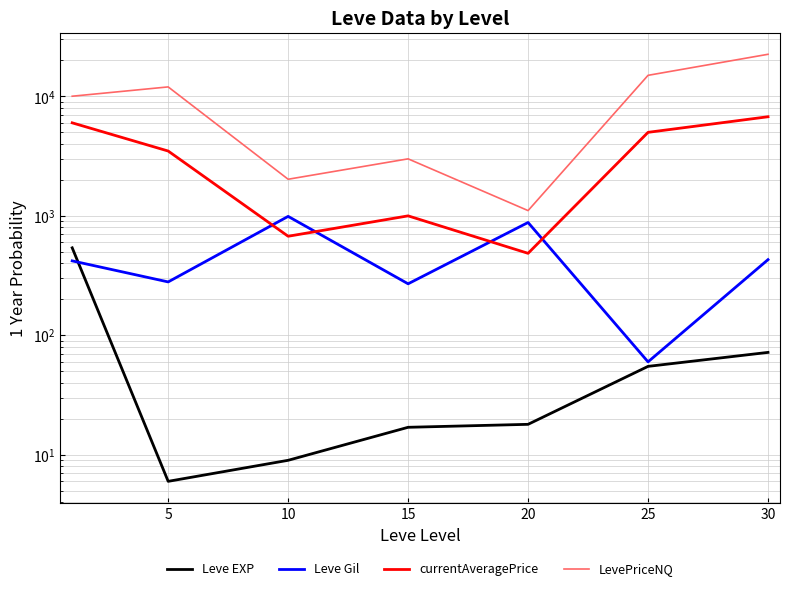

In LevePriceNQ, how many points are higher than both neighbors (excluding endpoints)?

2